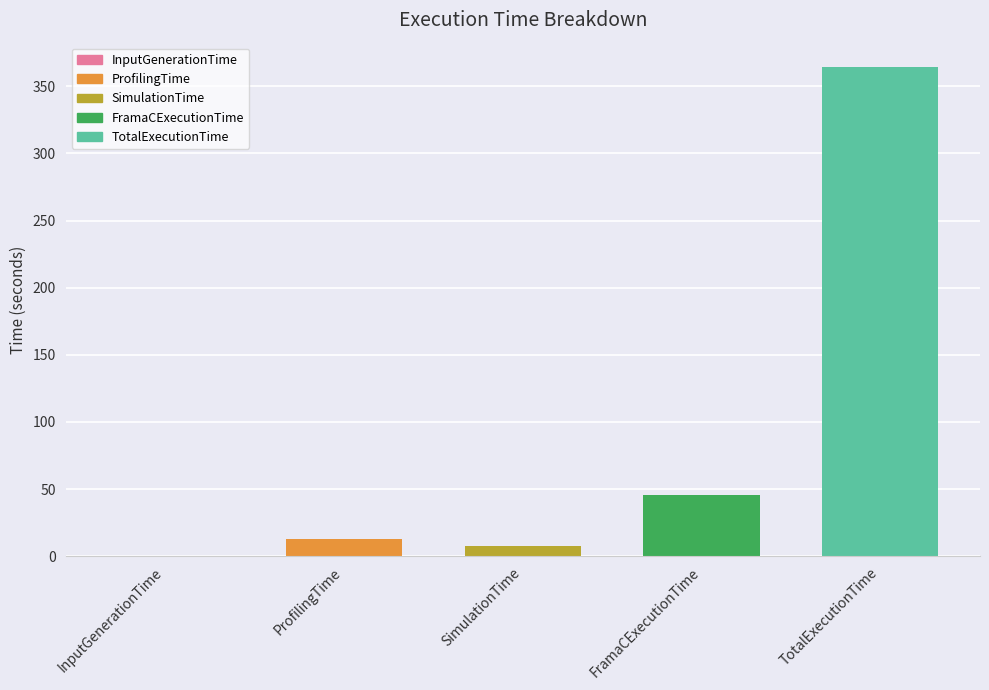

Read the value at SimulationTime.

7.8